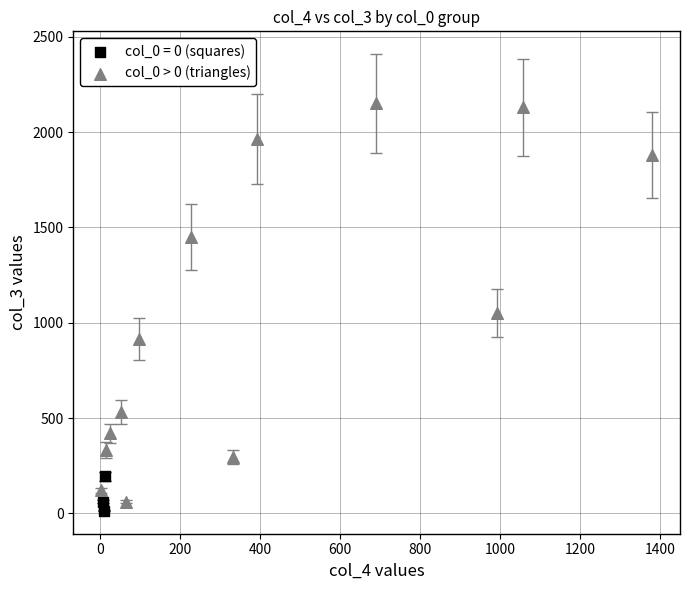

Which series has the widest spread of Y values?

col_0 > 0 (triangles)